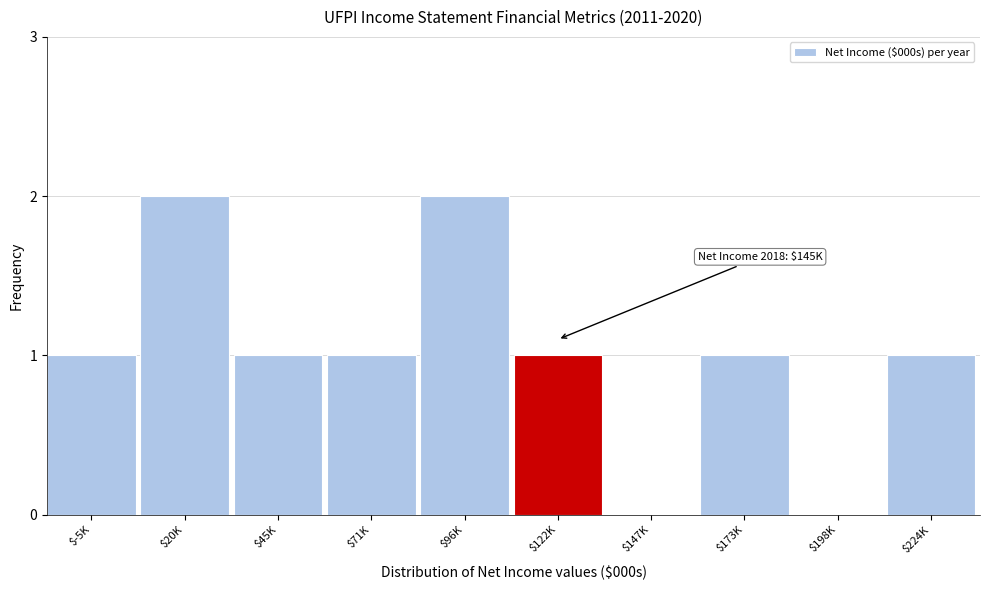

Is it true that the value at $173K is 2?

False